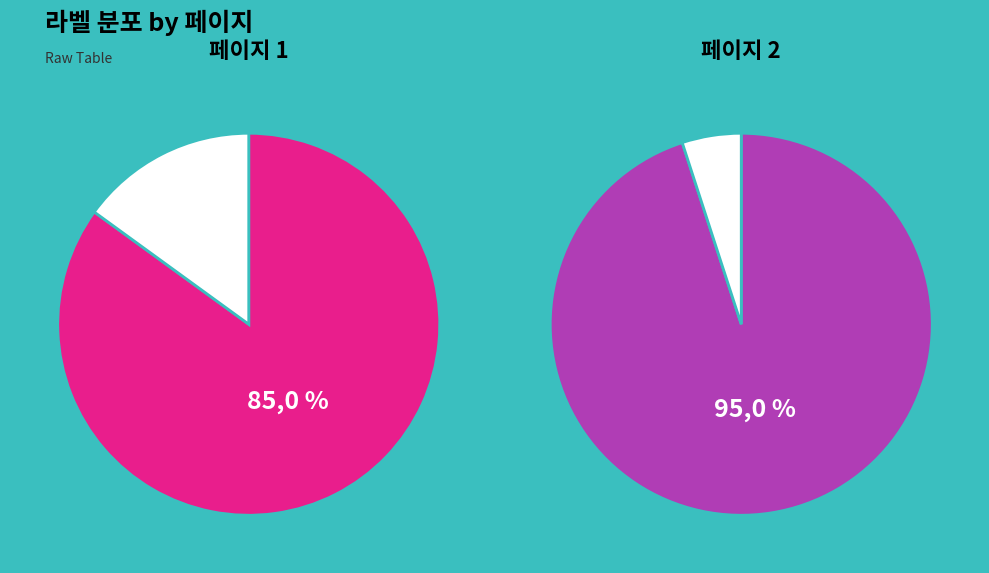

Does any single category account for the majority?

Yes